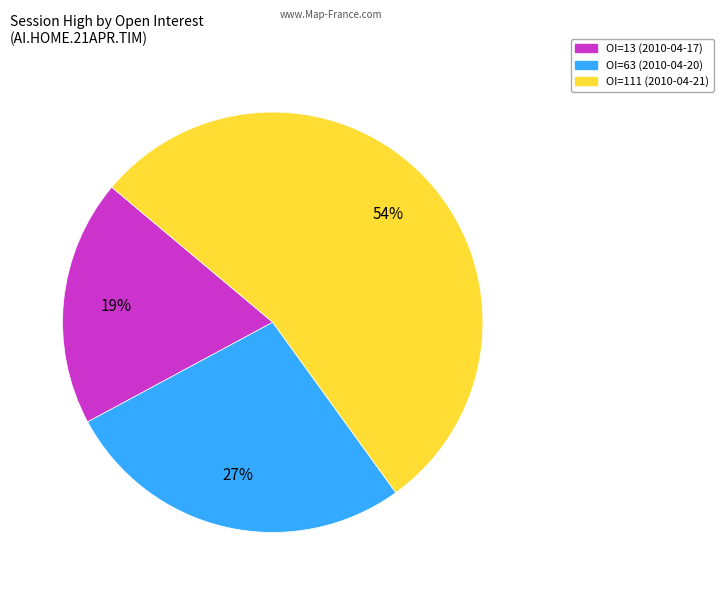

Is there a majority slice in this chart?

Yes